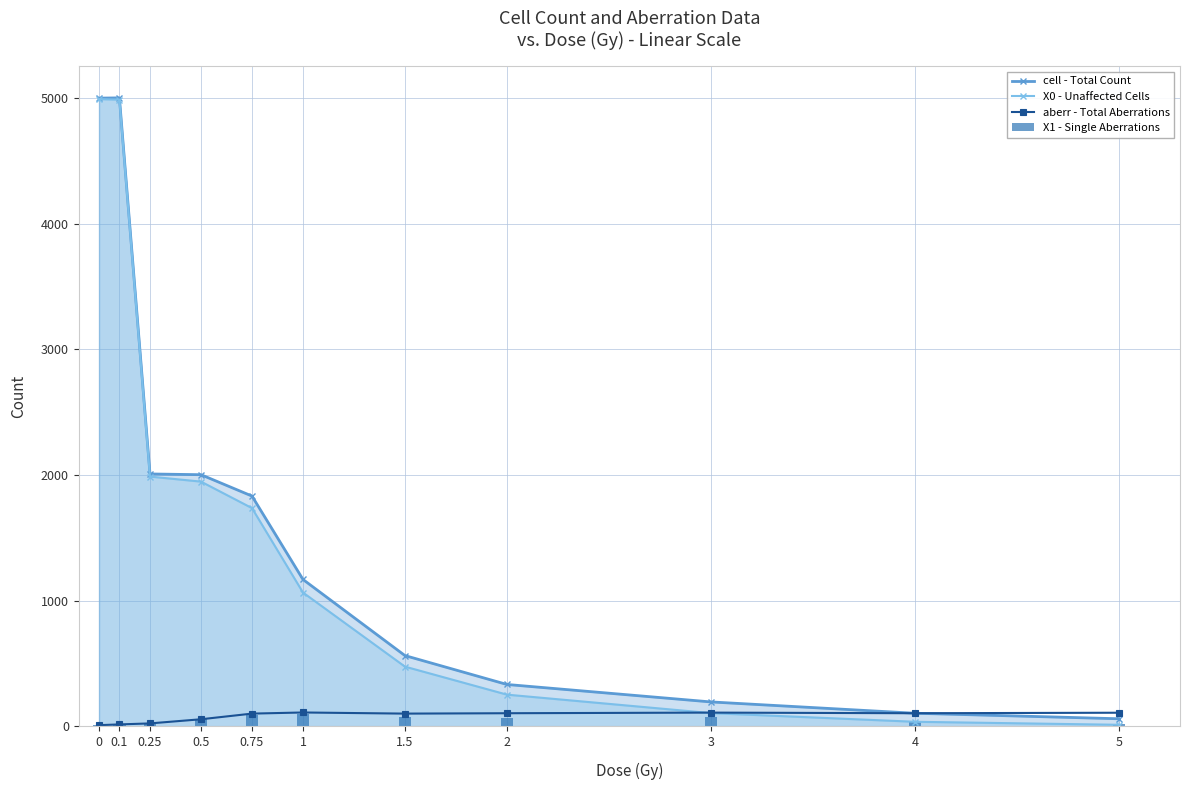

What are all the series names shown in the legend?

cell - Total Count, X0 - Unaffected Cells, aberr - Total Aberrations, X1 - Single Aberrations